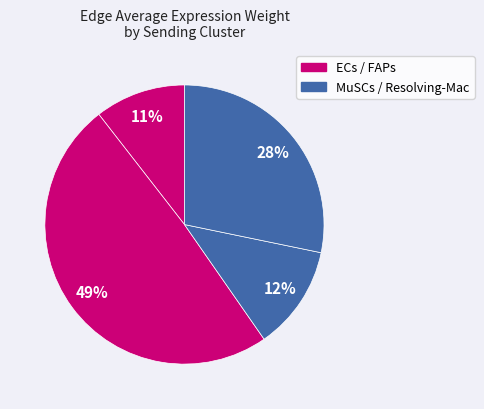

How many slices are in this pie chart?

4